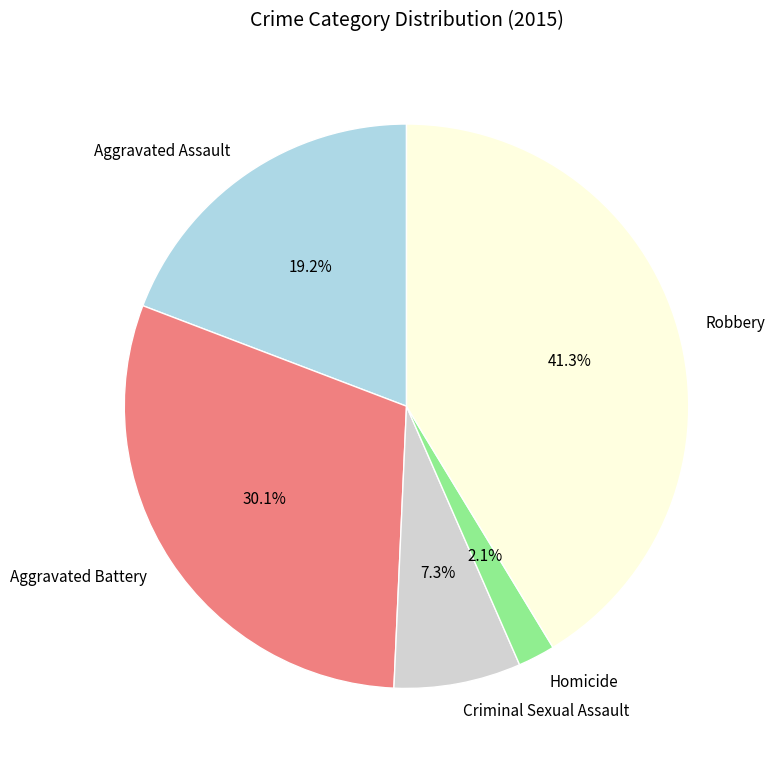

Approximately how many times larger is the value at Aggravated Assault compared to Aggravated Battery?

0.6